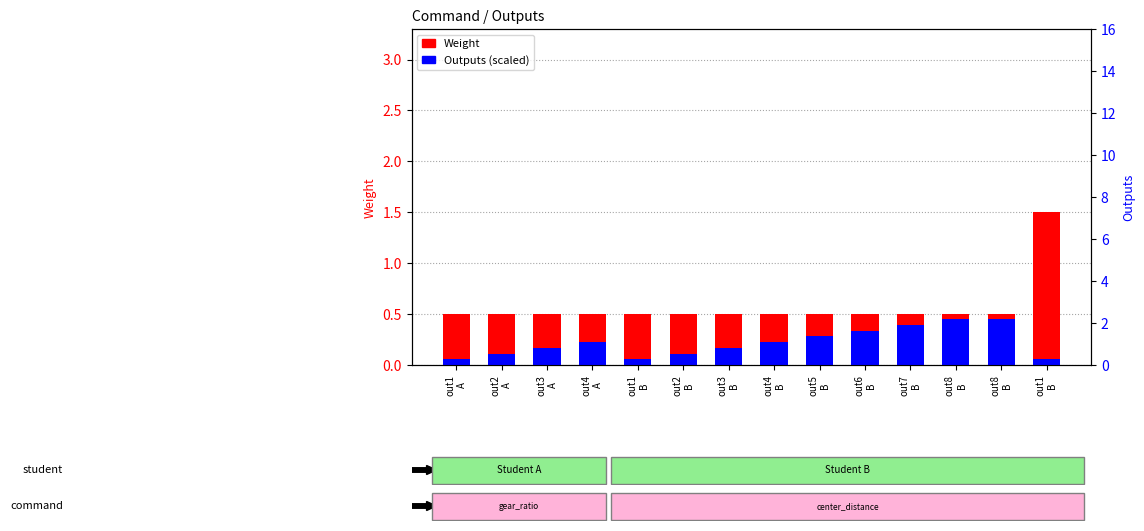

What is the total value across all series at out8
B?

0.9